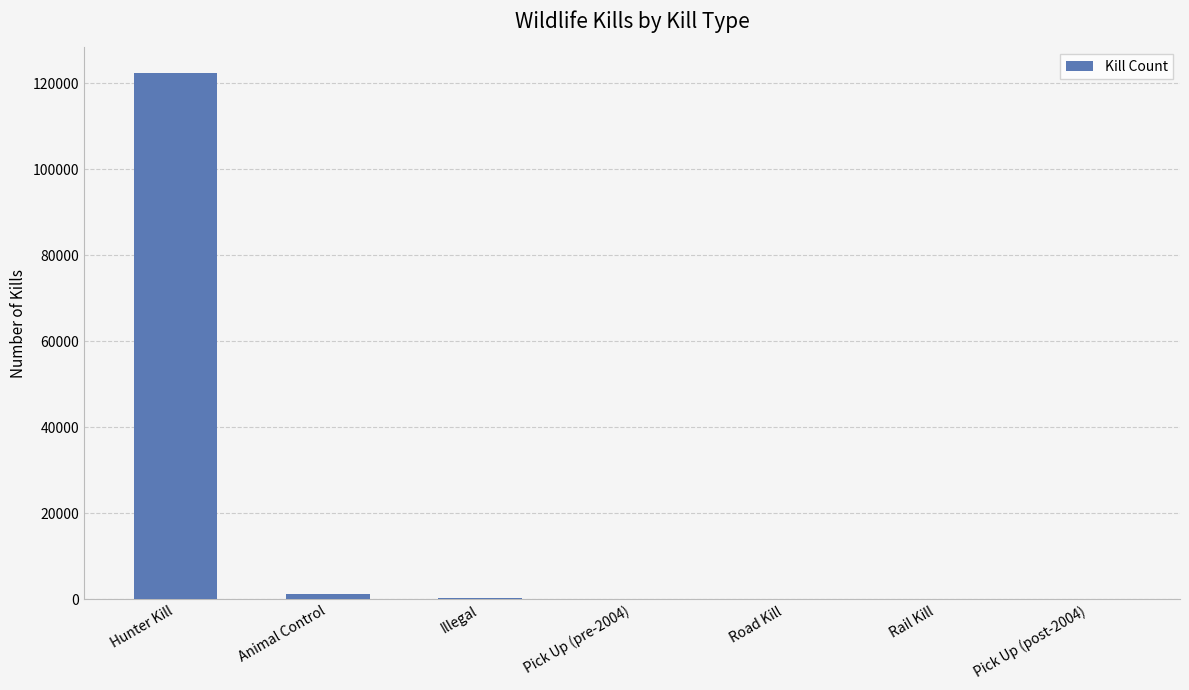

What is the greatest value displayed?

122254